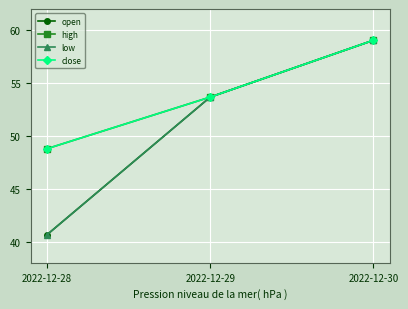

Rank the categories by high value from lowest to highest.

2022-12-28, 2022-12-29, 2022-12-30